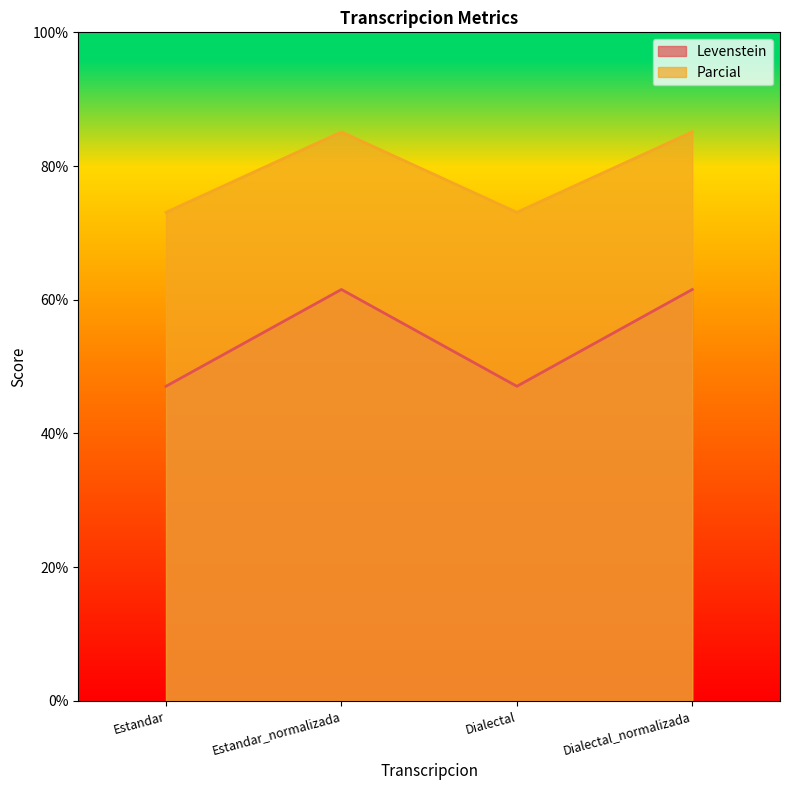

Reading right to left, what are all the values shown in this chart?

Levenstein: Dialectal_normalizada=61.5	Dialectal=47.1	Estandar_normalizada=61.5	Estandar=47.1
Parcial: Dialectal_normalizada=85.1	Dialectal=73.1	Estandar_normalizada=85.1	Estandar=73.1